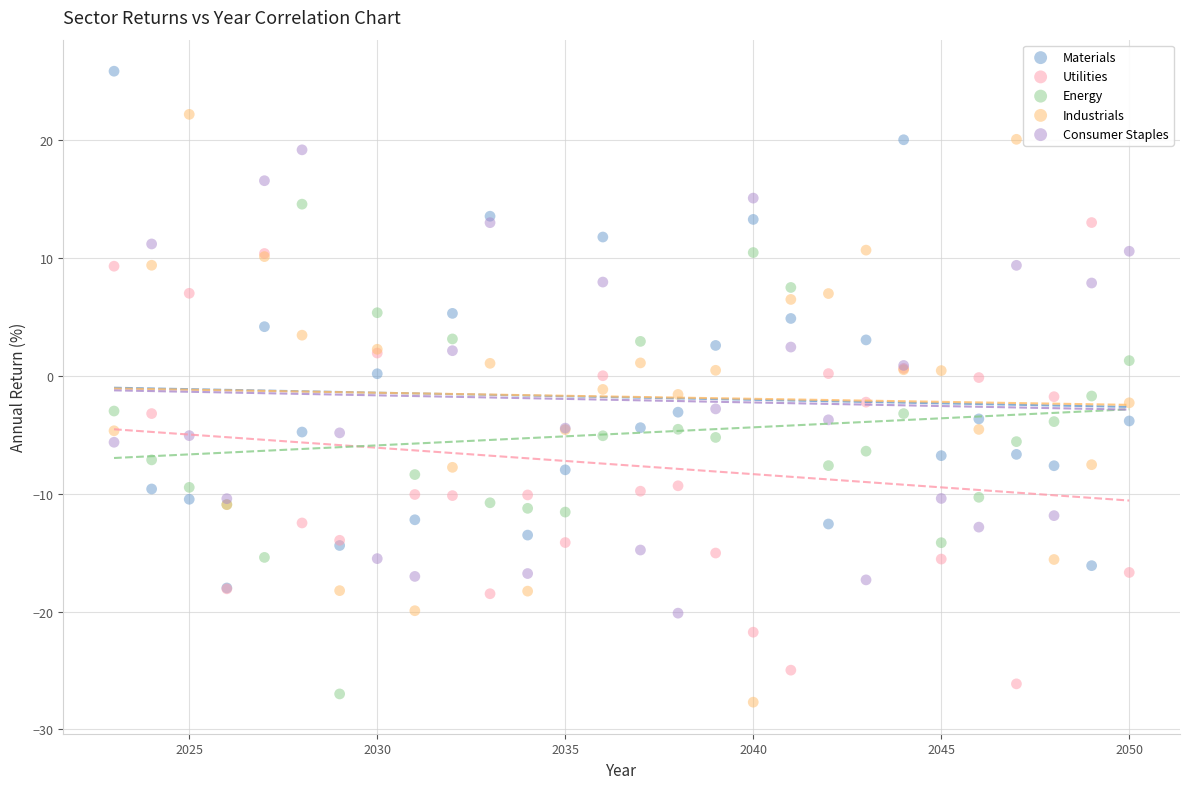

What are all the series names shown in the legend?

Materials, Utilities, Energy, Industrials, Consumer Staples